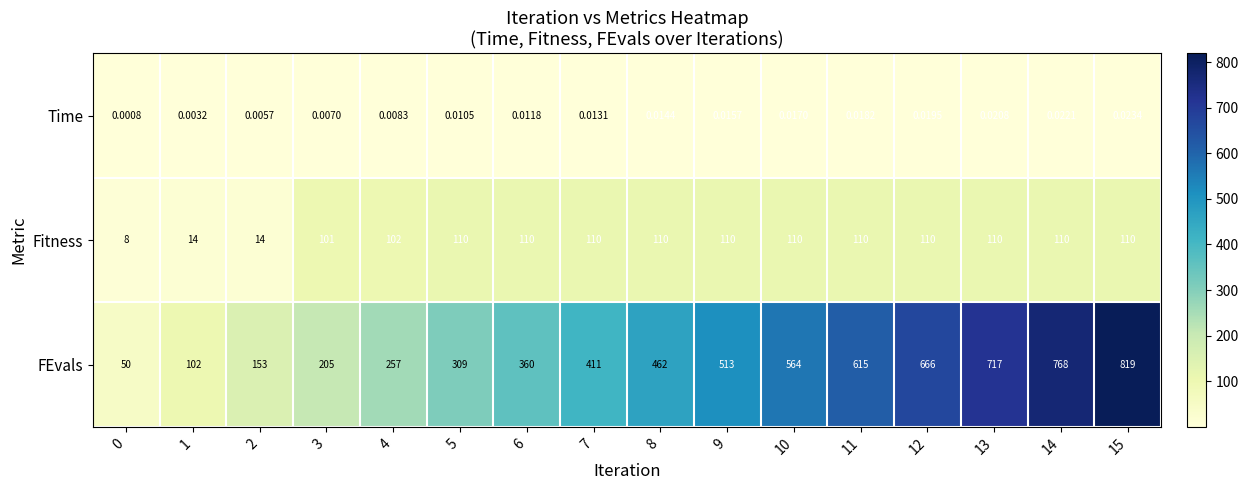

Which series changed the most between 5 and 6?

FEvals